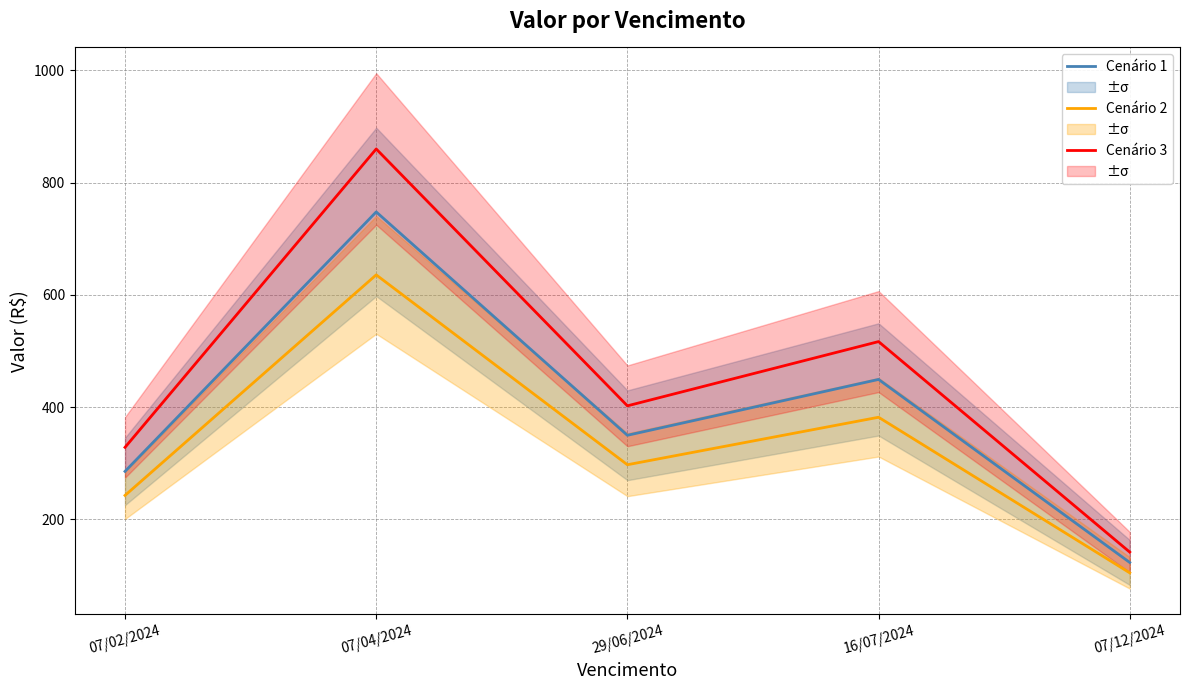

At how many categories does at least one series exceed 591?

1